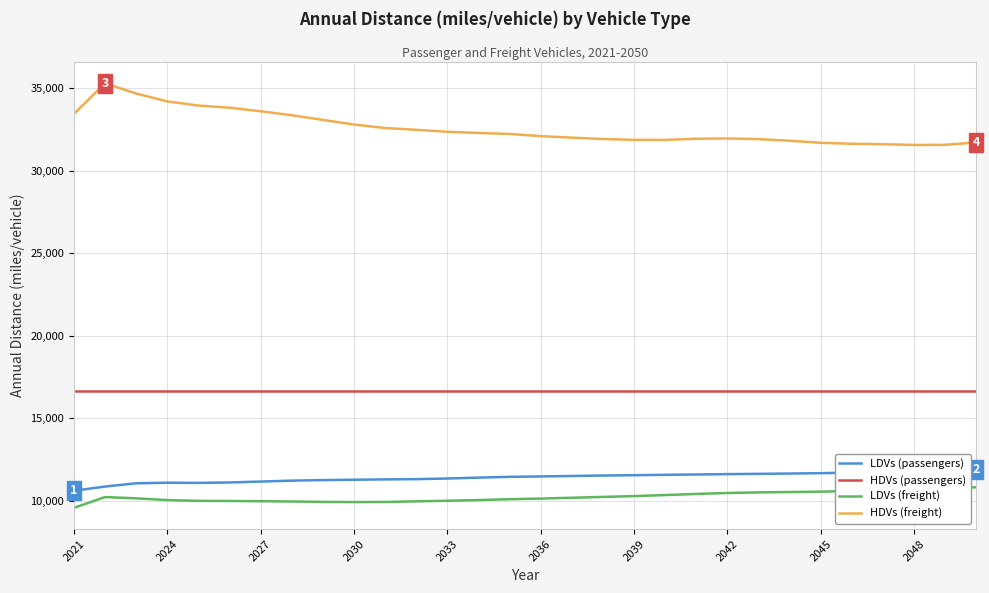

Which series has the widest spread of values?

HDVs (freight)